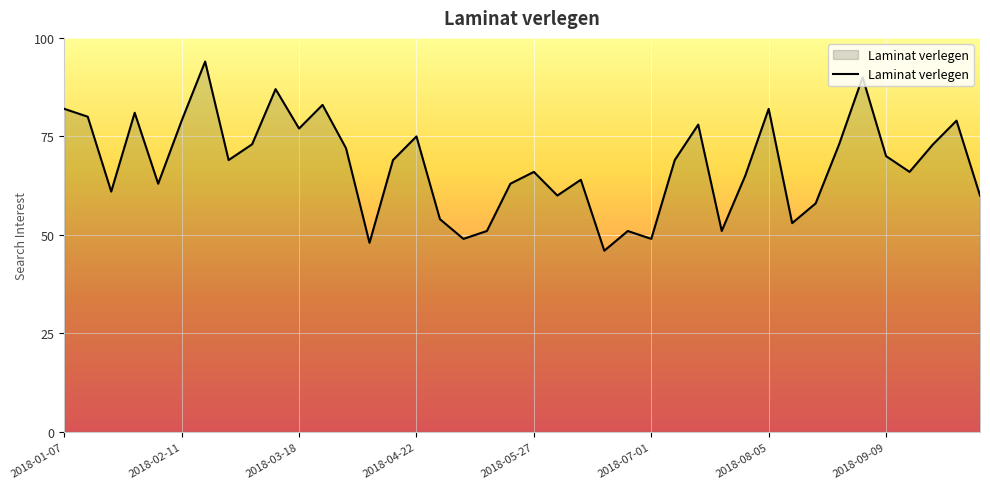

What is the difference between the maximum and minimum values?

48